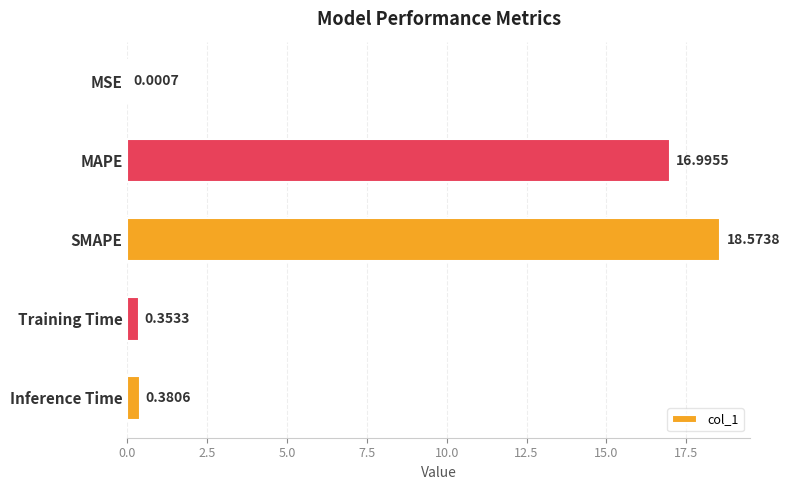

How many series are shown in this chart?

1